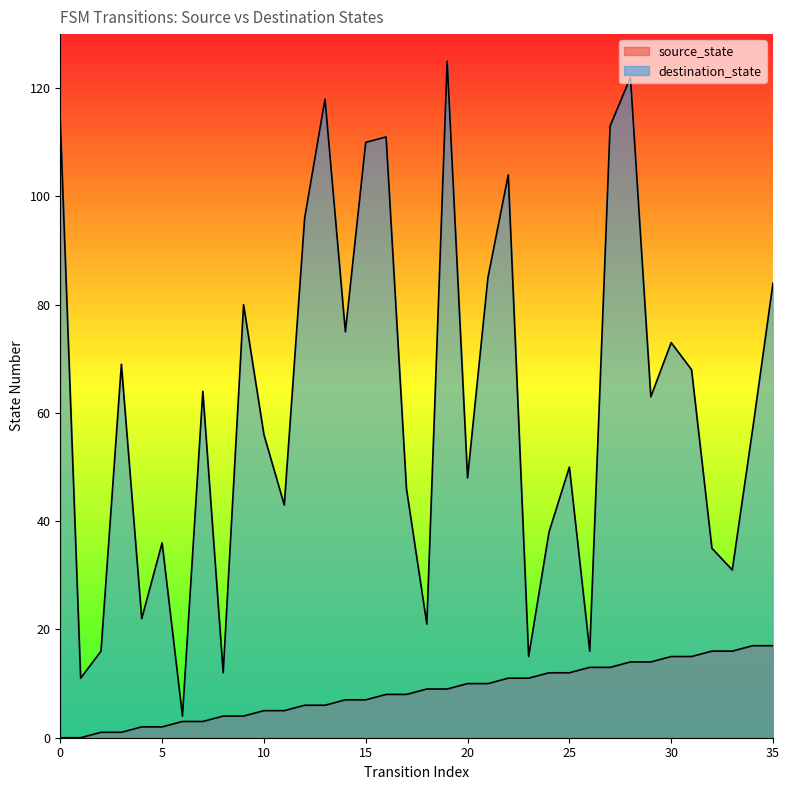

What is the total value across all series at 27?

126